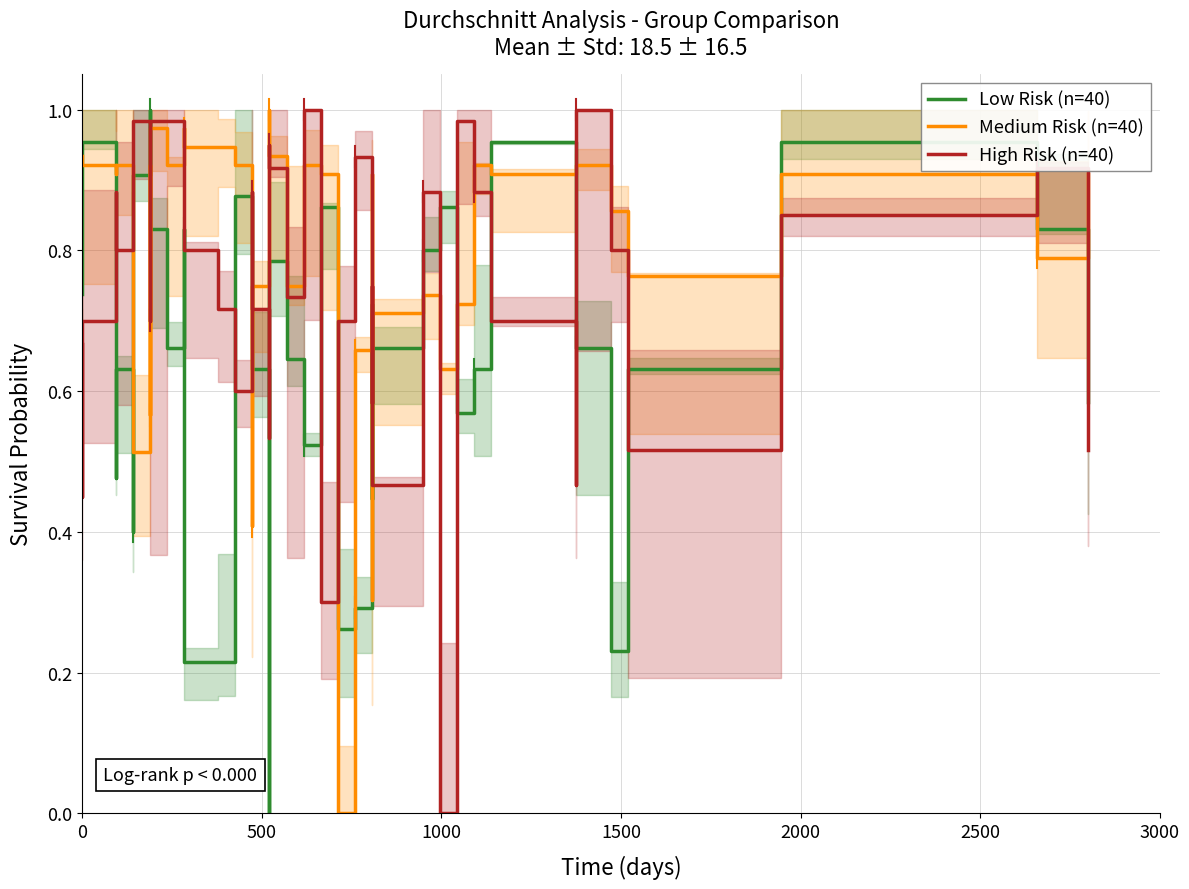

True or false: Low Risk (n=40) has more than 1 points higher than both neighbors.

True